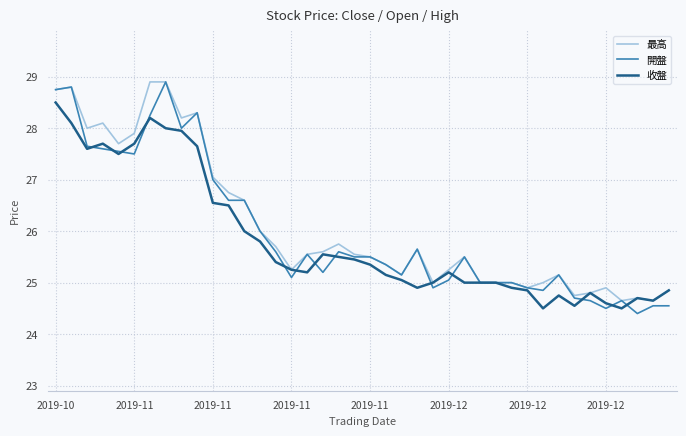

Which series has the largest total across all categories?

最高